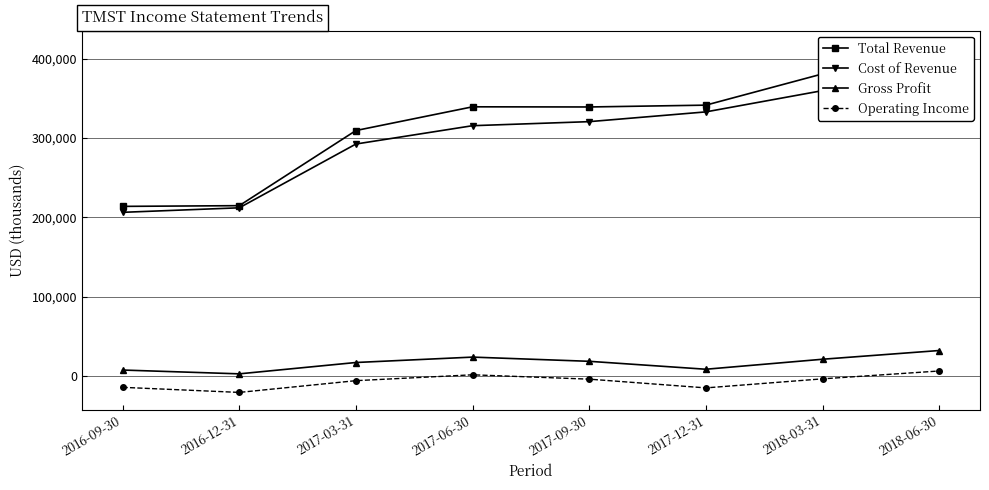

List the labels in order of Gross Profit value, largest first.

2018-06-30, 2017-06-30, 2018-03-31, 2017-09-30, 2017-03-31, 2017-12-31, 2016-09-30, 2016-12-31